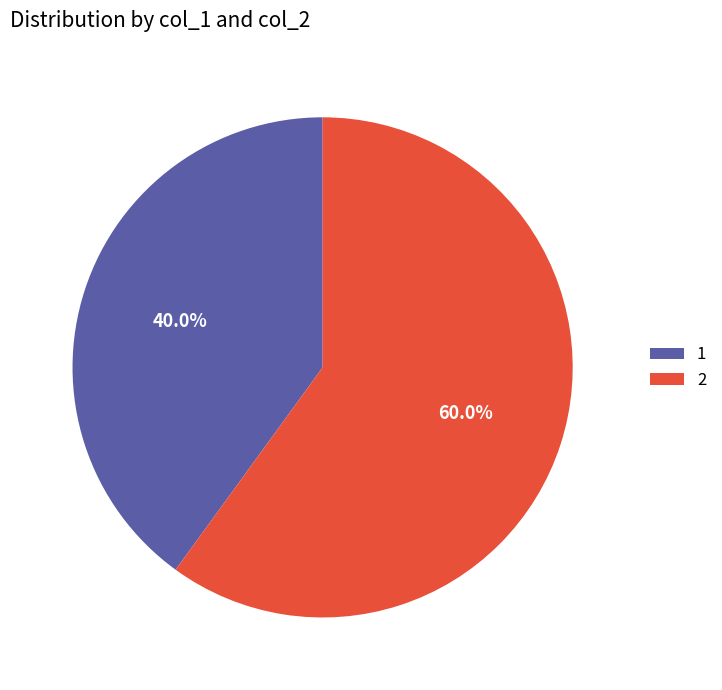

To the nearest percent, what percentage of the pie is 2?

60%